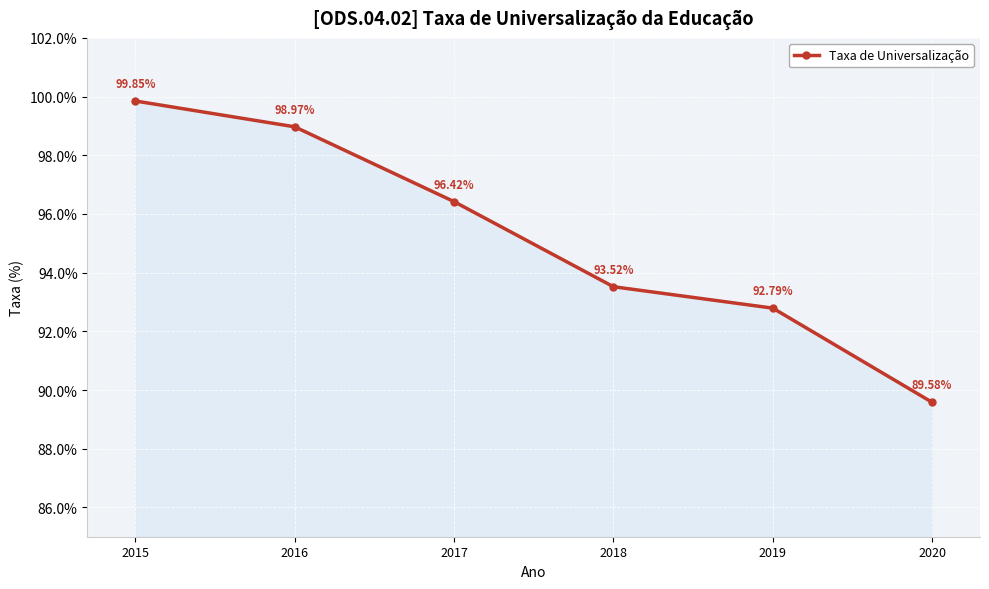

Which has a higher value, 2016 or 2018?

2016